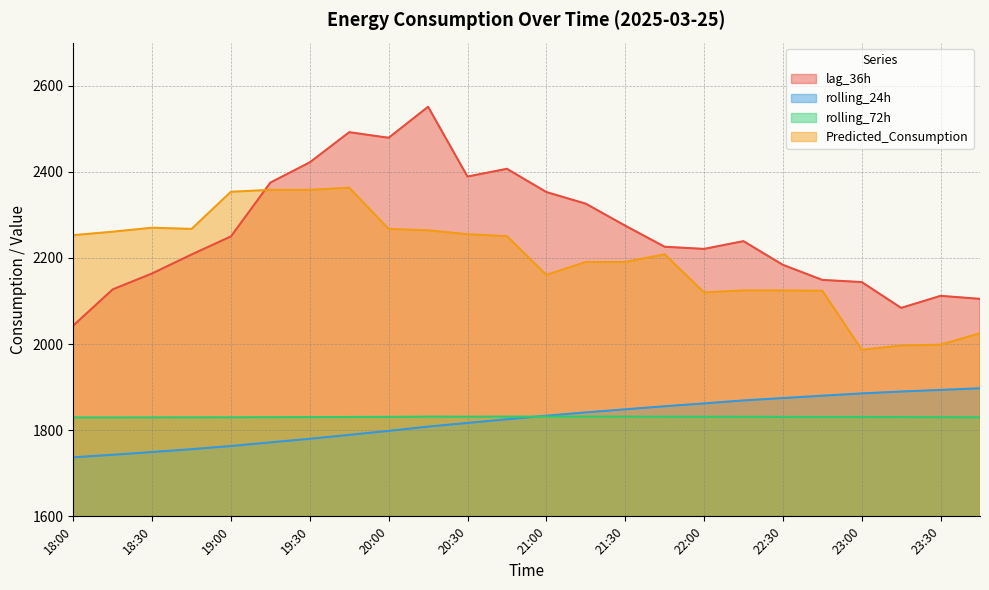

True or false: lag_36h has a value of 3496.5 at 19:00.

False